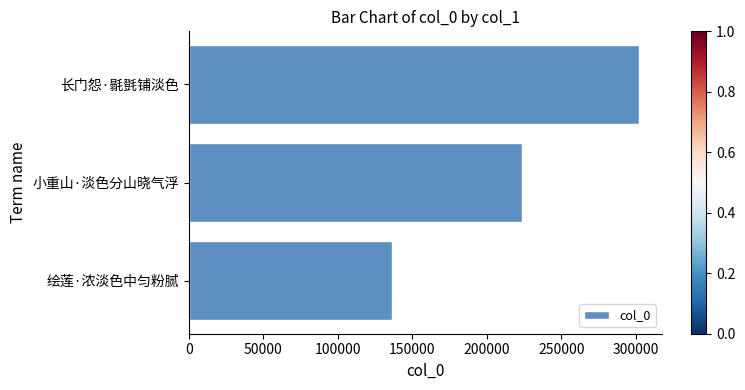

Where is the data nearest to the value 219363?

小重山·淡色分山晓气浮